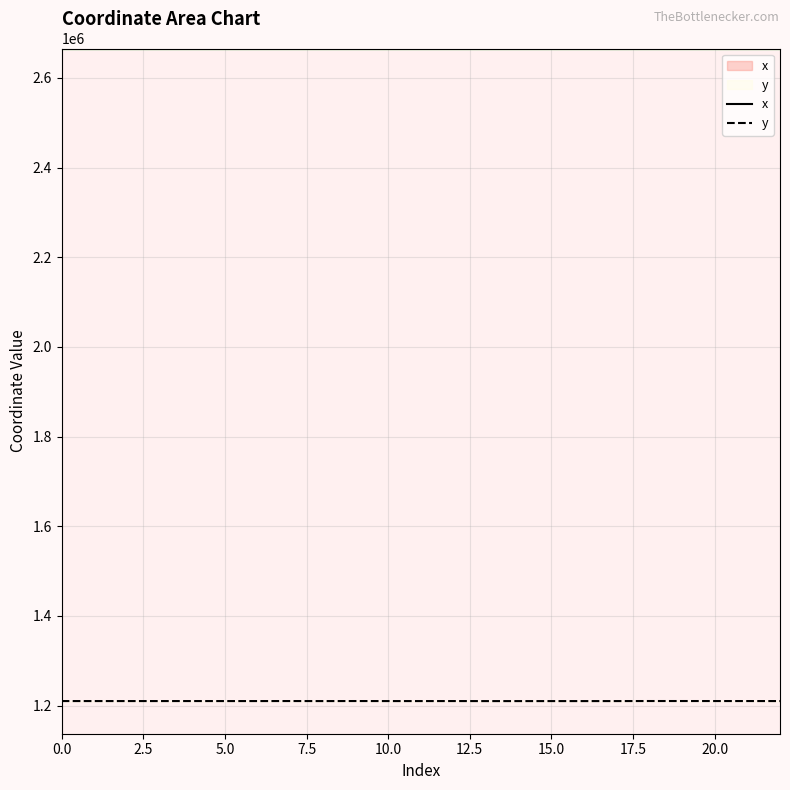

List the series in order of their peak value, lowest first.

y, x